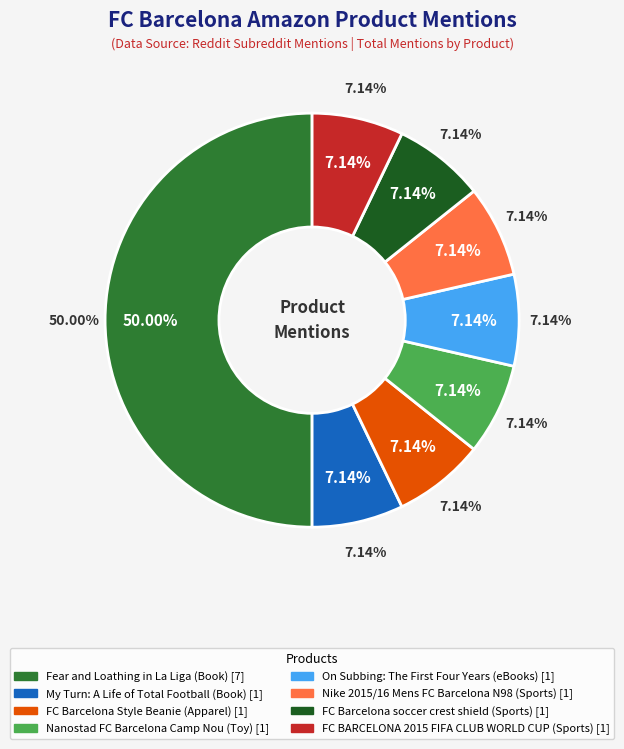

True or false: Nike 2015/16 Mens FC Barcelona N98 accounts for 19% of the total.

False